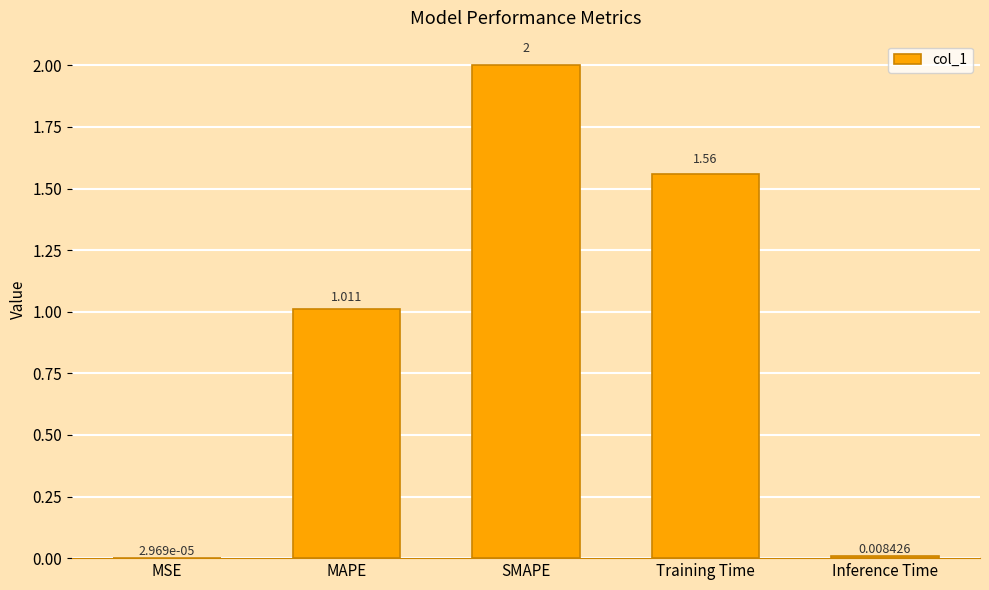

Count the number of values greater than 1.

3